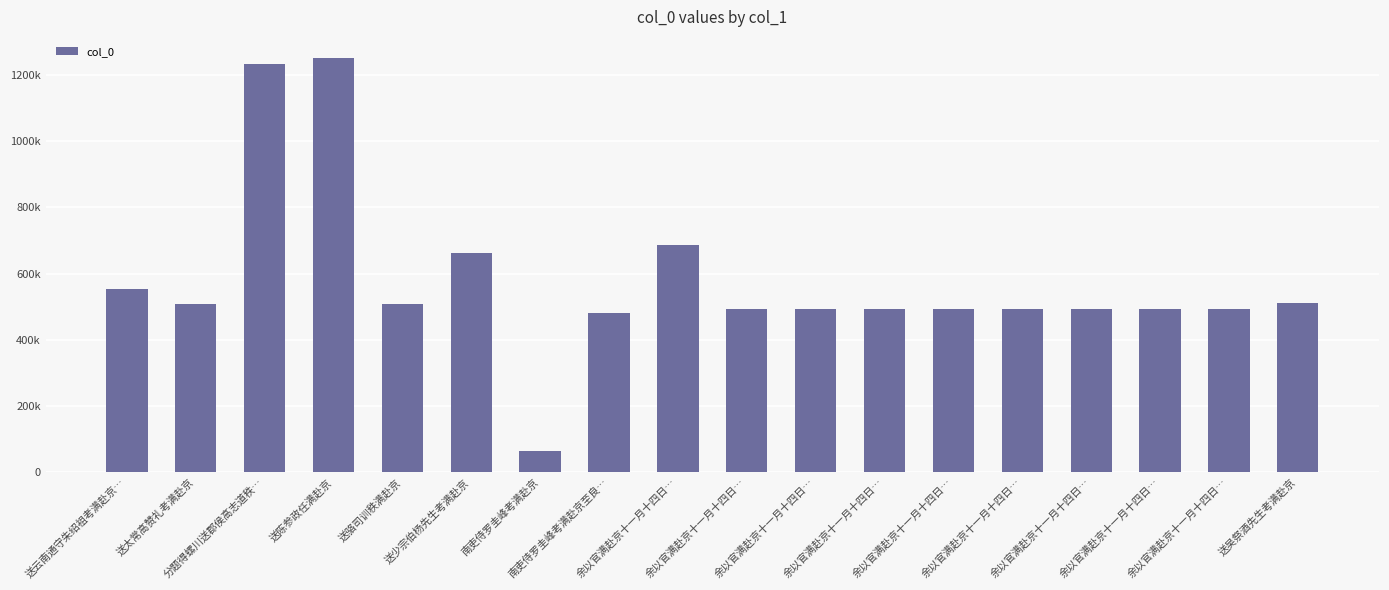

Does the chart contain stacked bars?

No